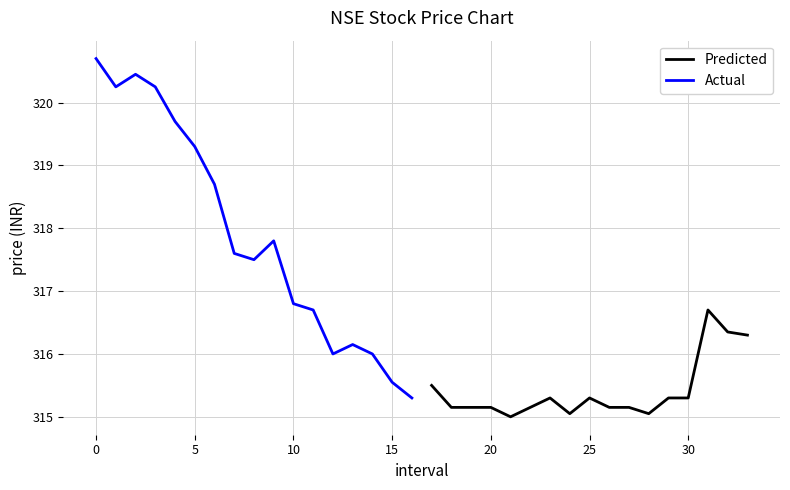

The Actual series shows 541.3 at 10. True or false?

False